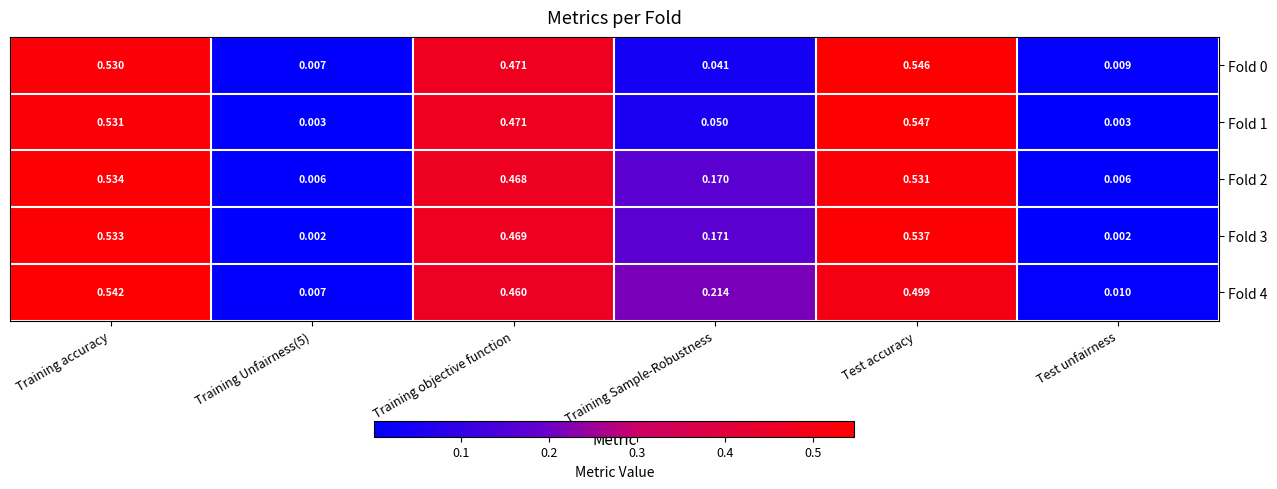

At which label does Fold 4 reach its peak?

Training accuracy